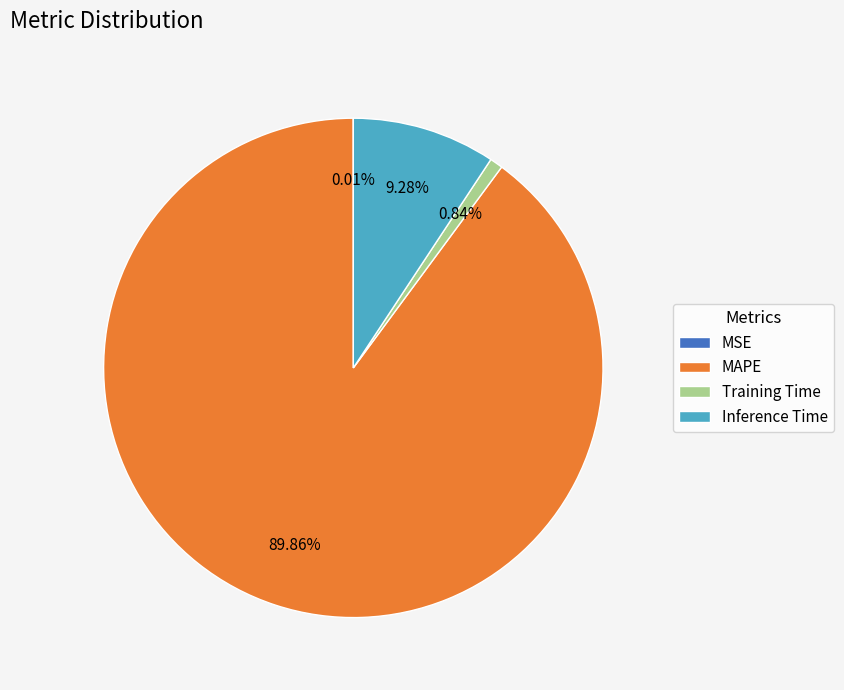

What is the largest slice in the pie chart?

MAPE